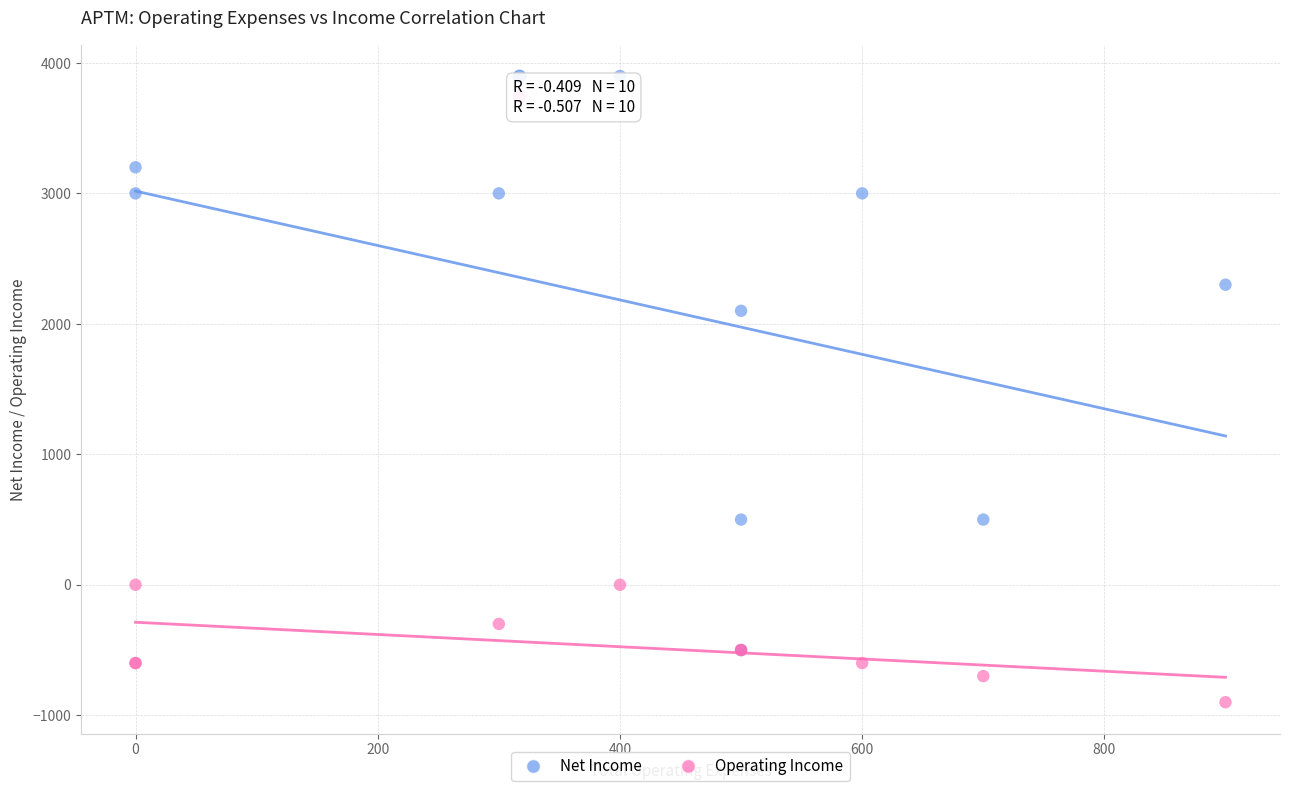

Which series has the largest Y range (max minus min)?

Net Income